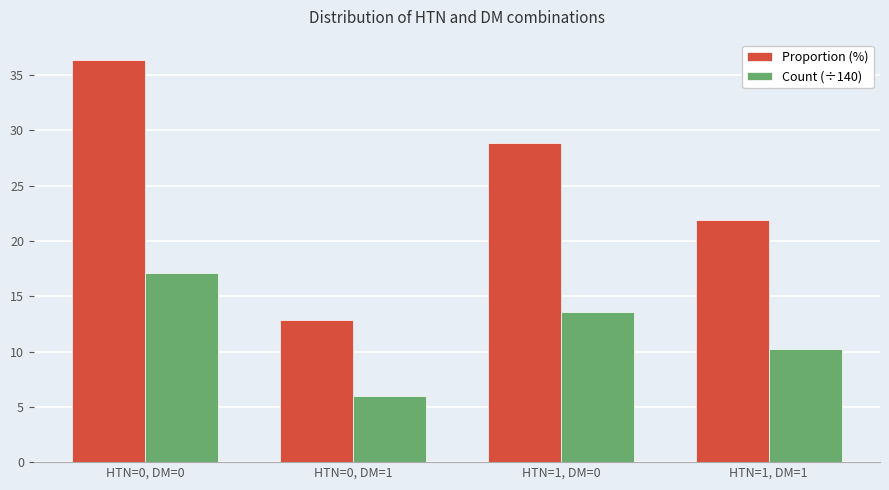

What is the value of the Count (÷140) bar at the 4th from the left?

10.3